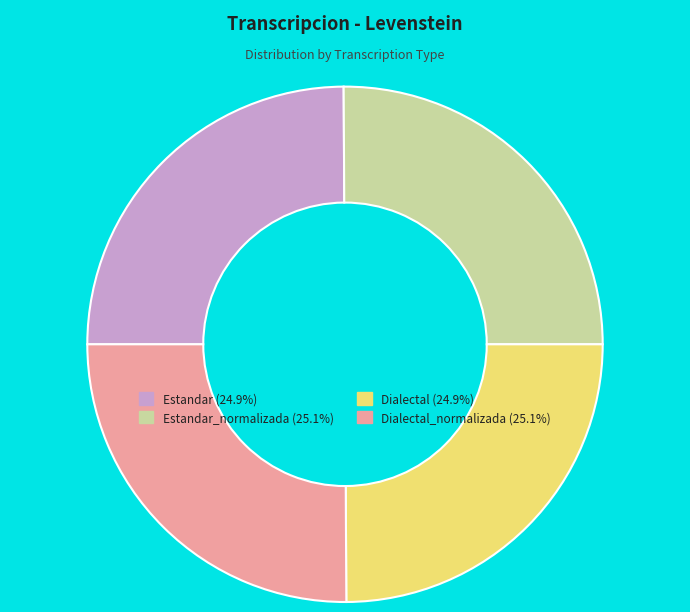

Approximately how many times larger is the value at Estandar (24.9%) compared to Estandar_normalizada (25.1%)?

1.0